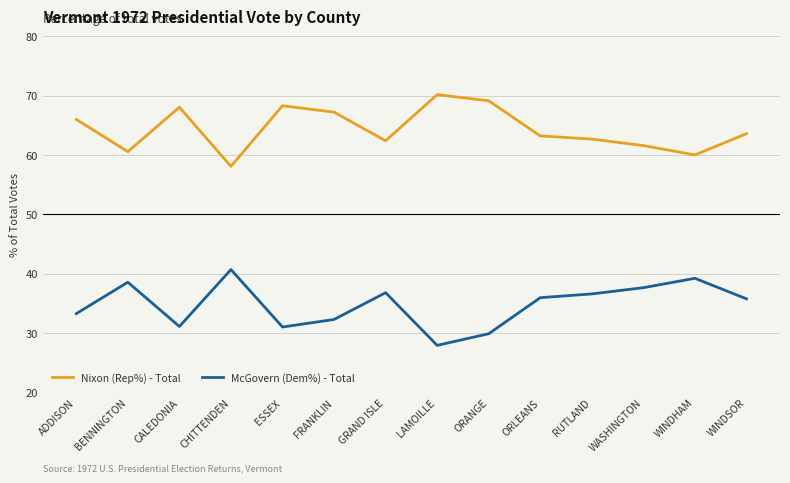

What is the highest value of the Nixon (Rep%) - Total series?

70.2